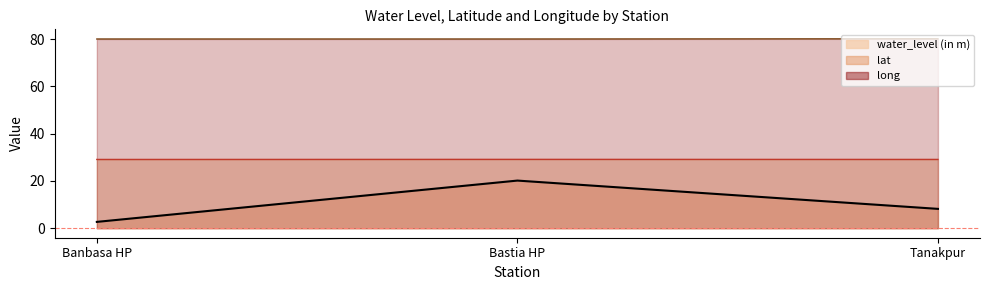

Which series has the largest total across all categories?

long